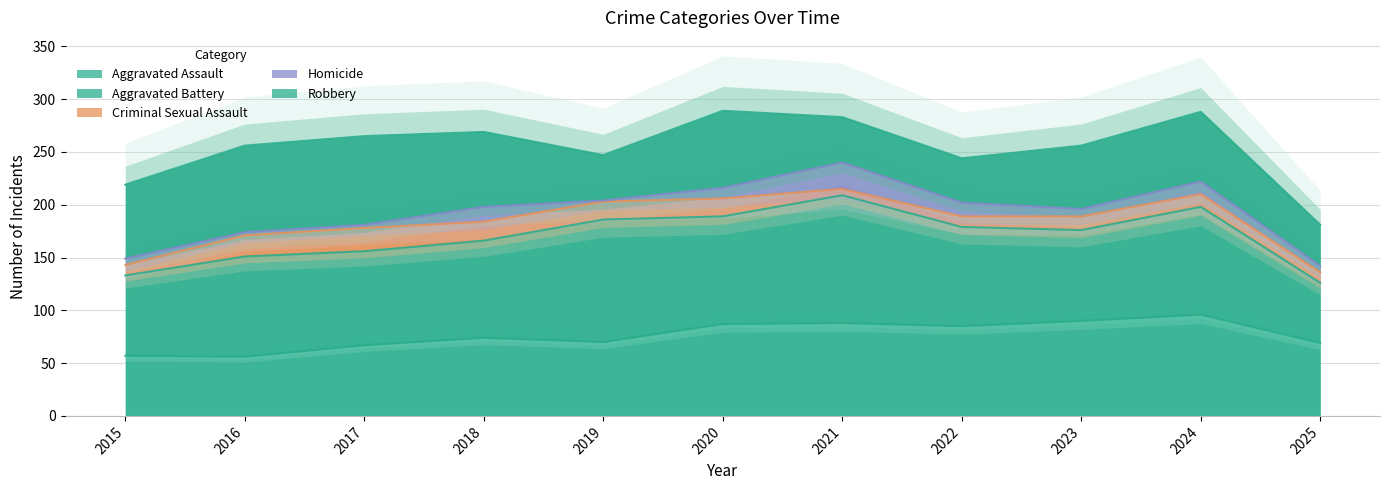

What is the sum of all Aggravated Assault values?

839